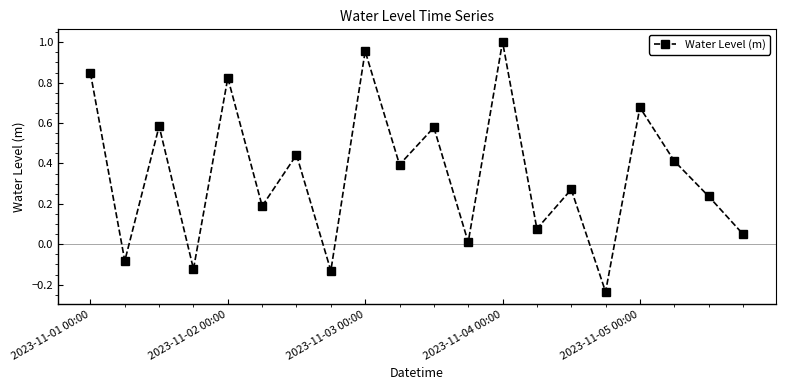

What is the difference between the maximum and minimum values?

1.2